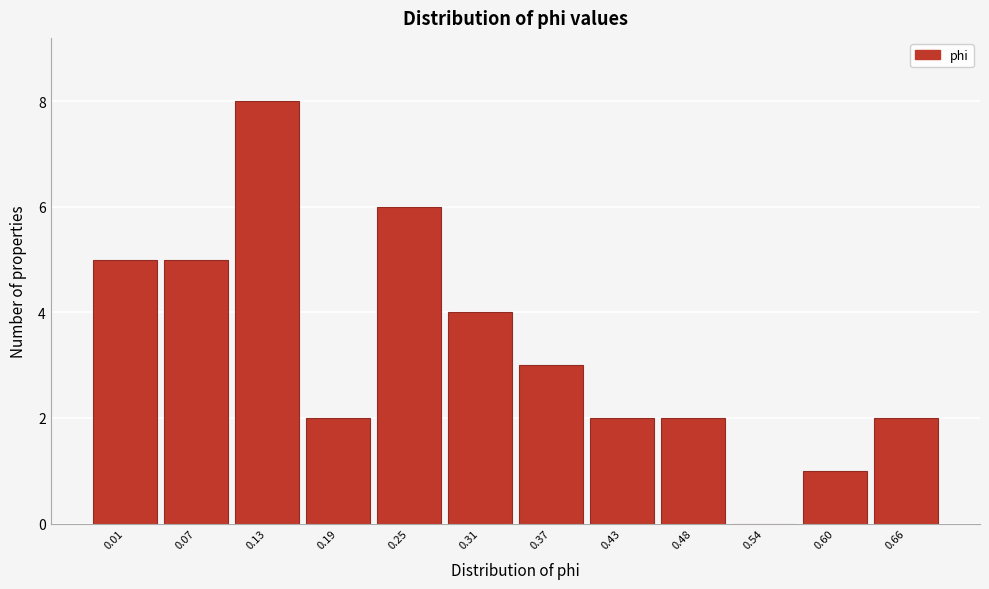

Reading right to left, what are all the values shown in this chart?

0.66=2	0.60=1	0.54=0	0.48=2	0.43=2	0.37=3	0.31=4	0.25=6	0.19=2	0.13=8	0.07=5	0.01=5